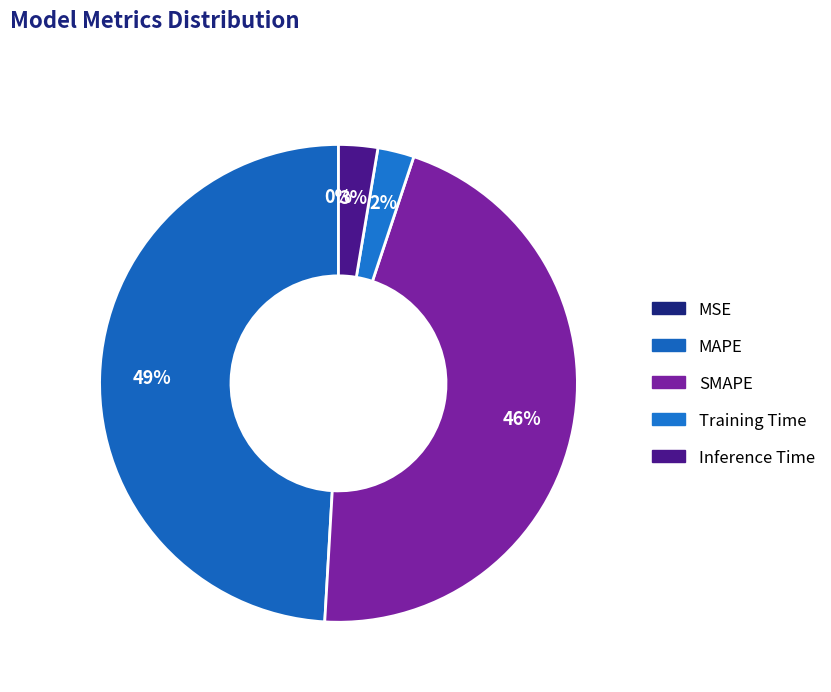

Between SMAPE and Inference Time, which is larger?

SMAPE